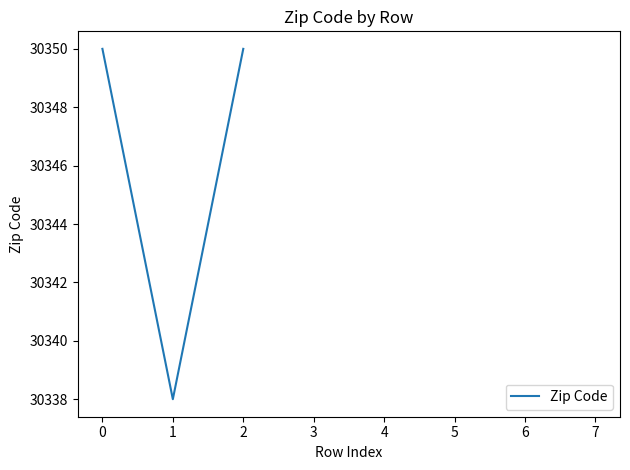

Between 7 and 6, which is larger?

6